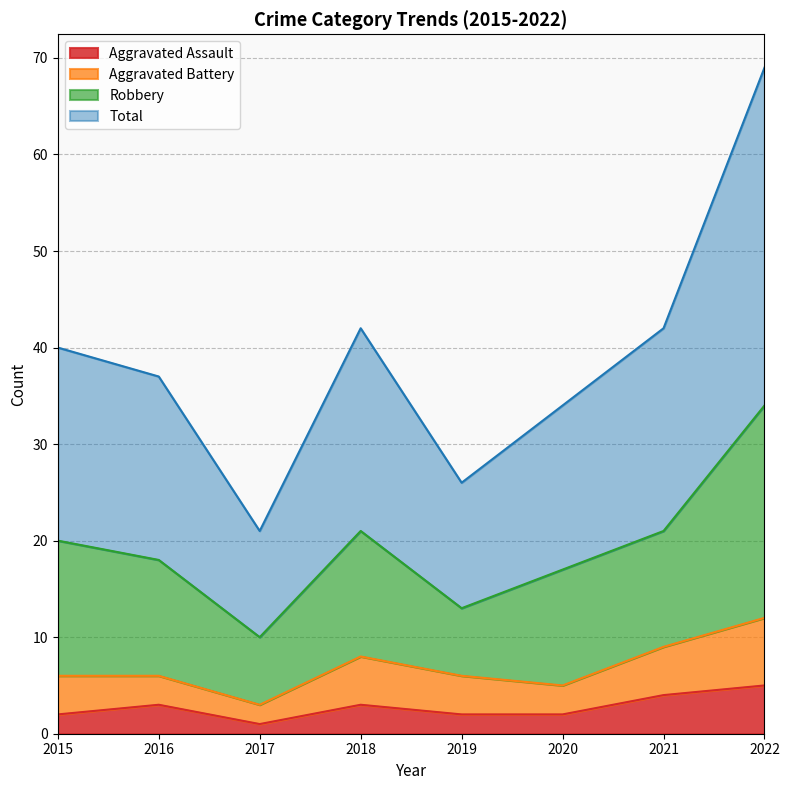

The value of Total at 2018 is 42. True or false?

True